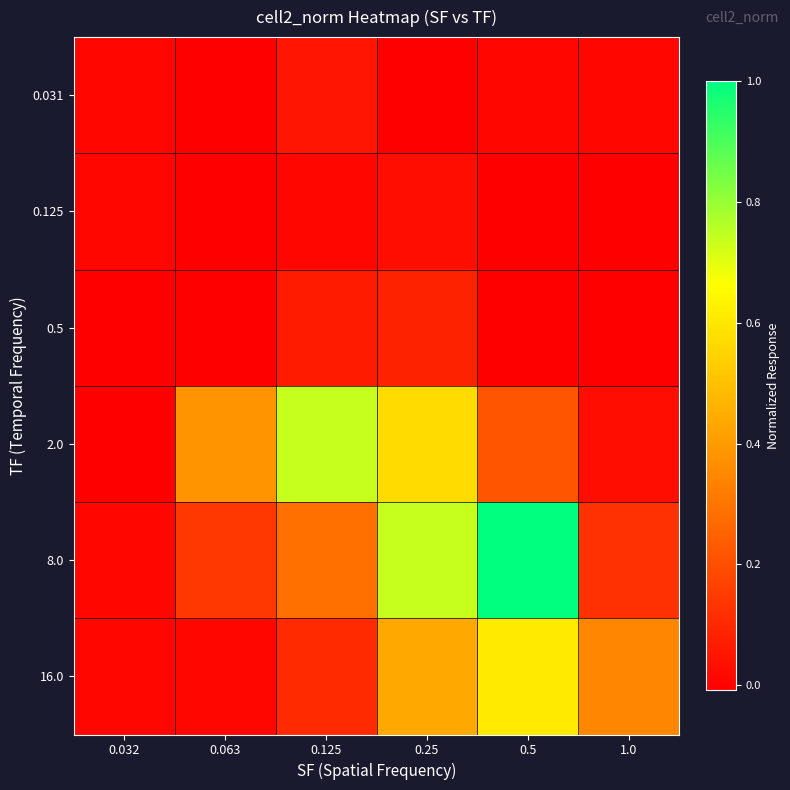

Which has a higher value, 0.063 or 0.032?

0.032